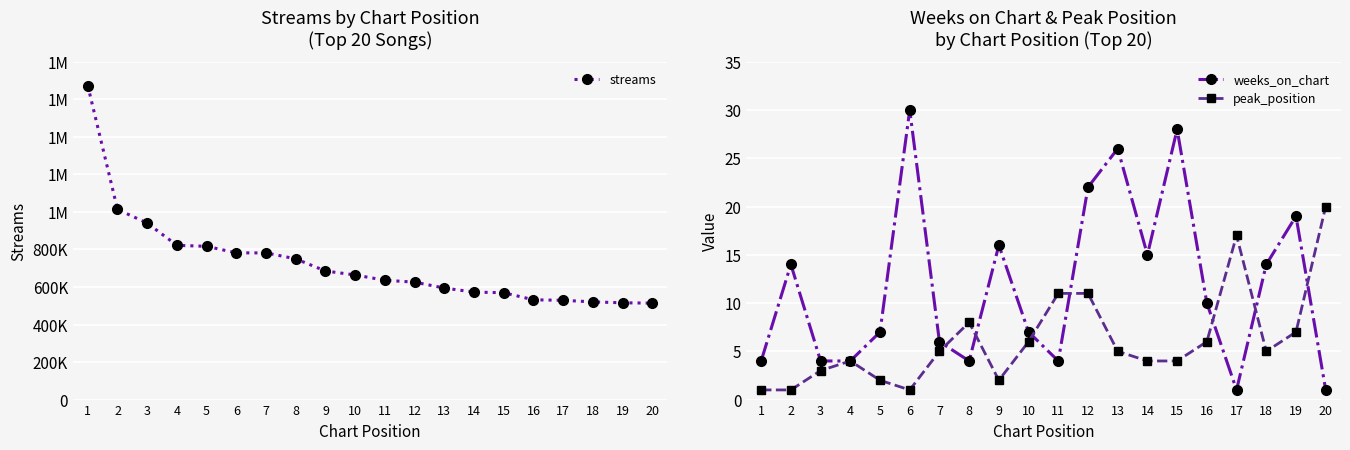

What is the greatest value displayed?

1672754